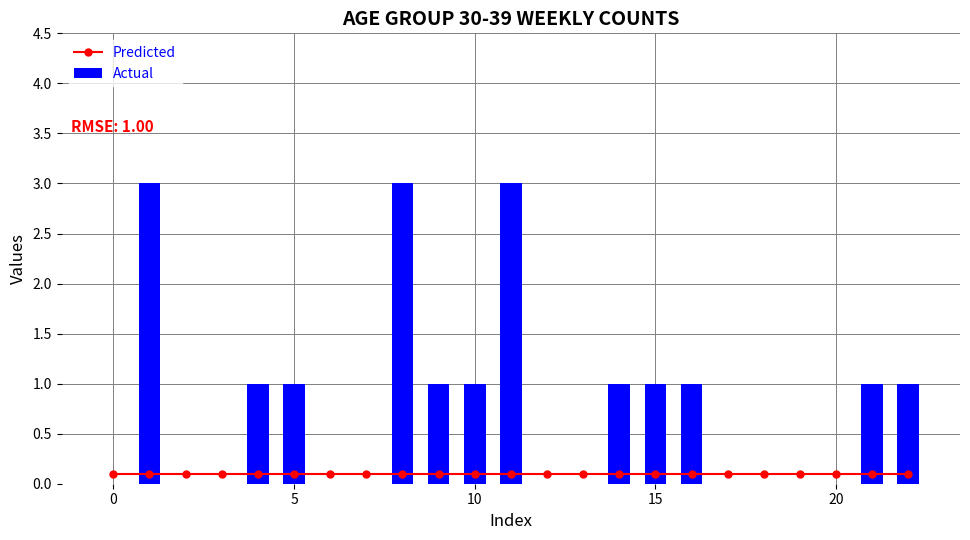

The value of Actual at 0 is 0. True or false?

True